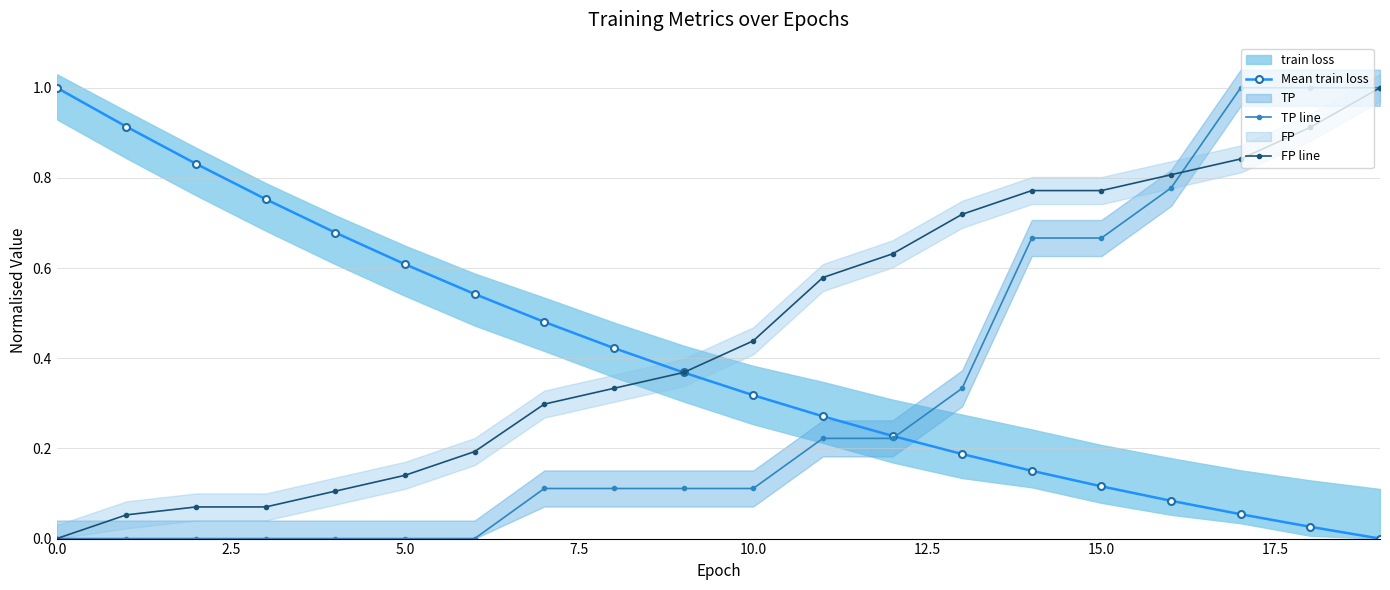

What is the highest value of the FP line series?

1.0